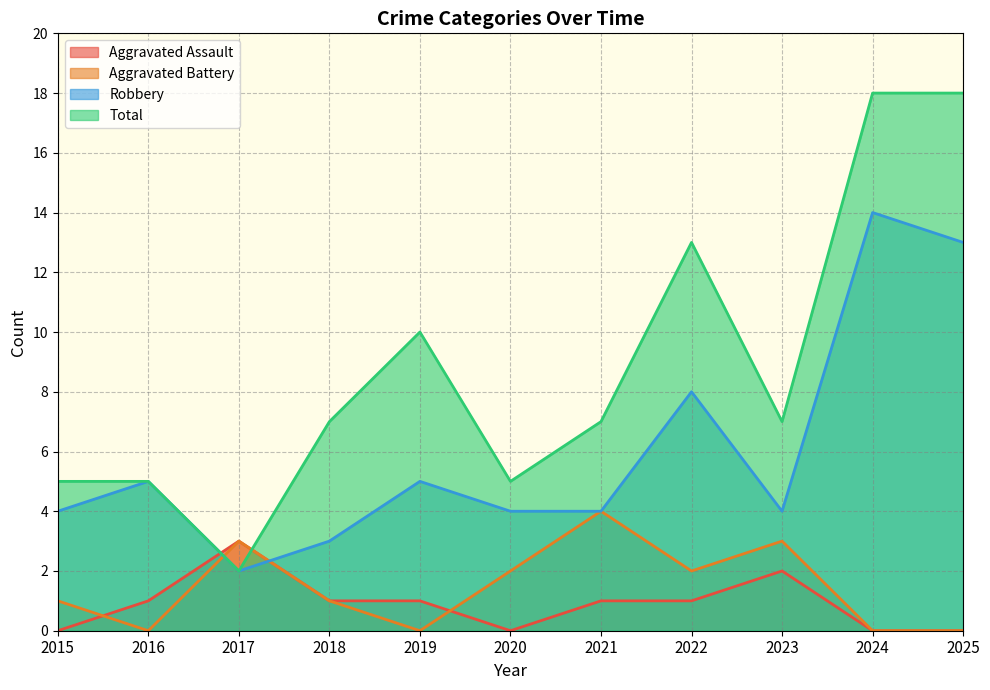

True or false: Total has a value of 3 at 2017.

False